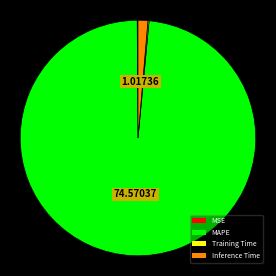

Which slice is the largest?

MAPE